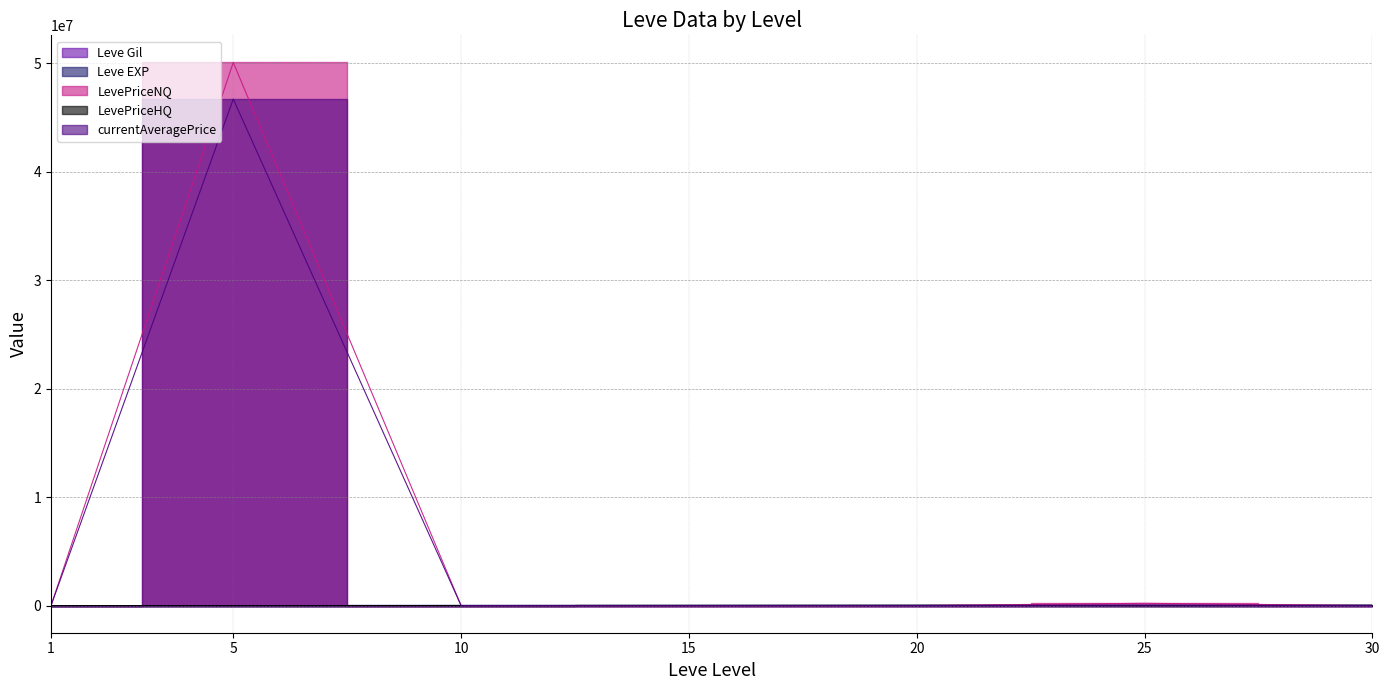

How many lines are shown in the chart?

5